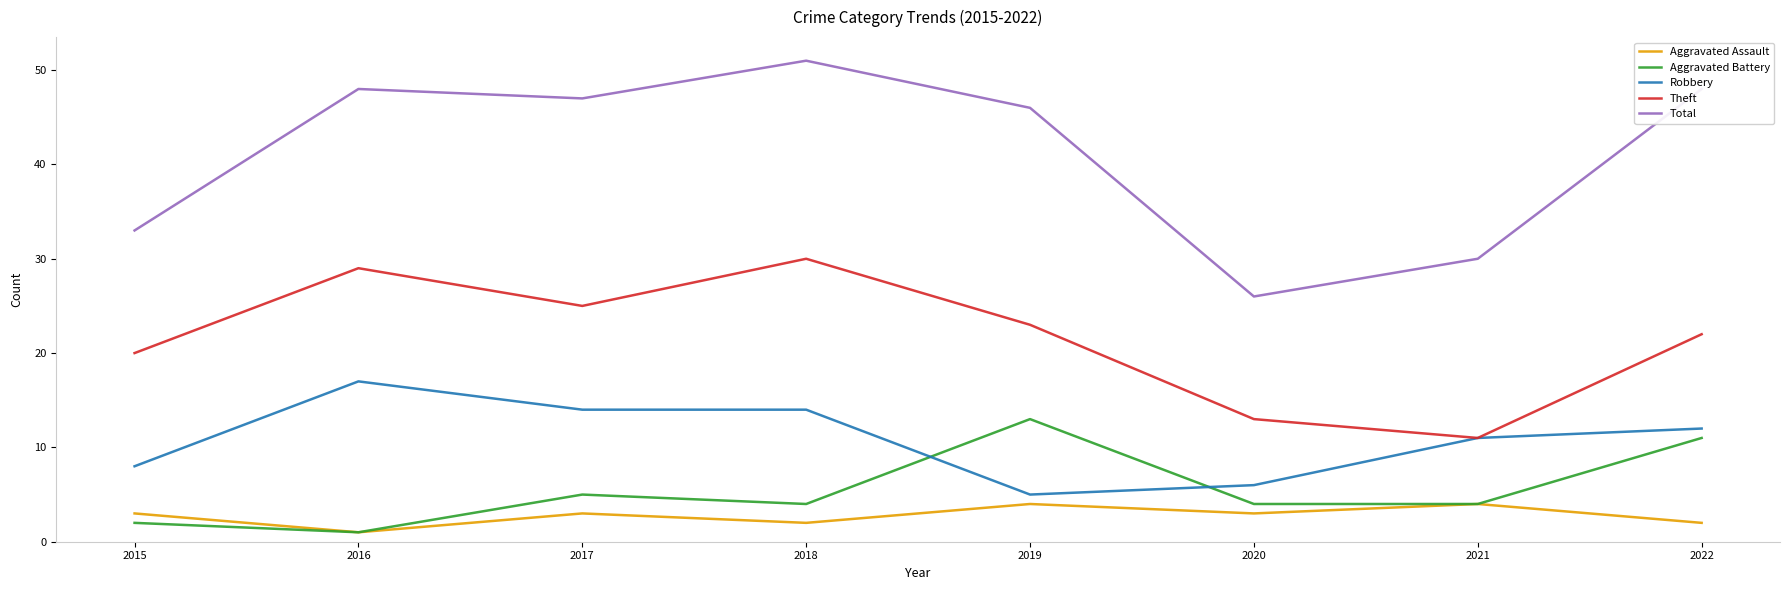

Which series has the largest range (max minus min)?

Total